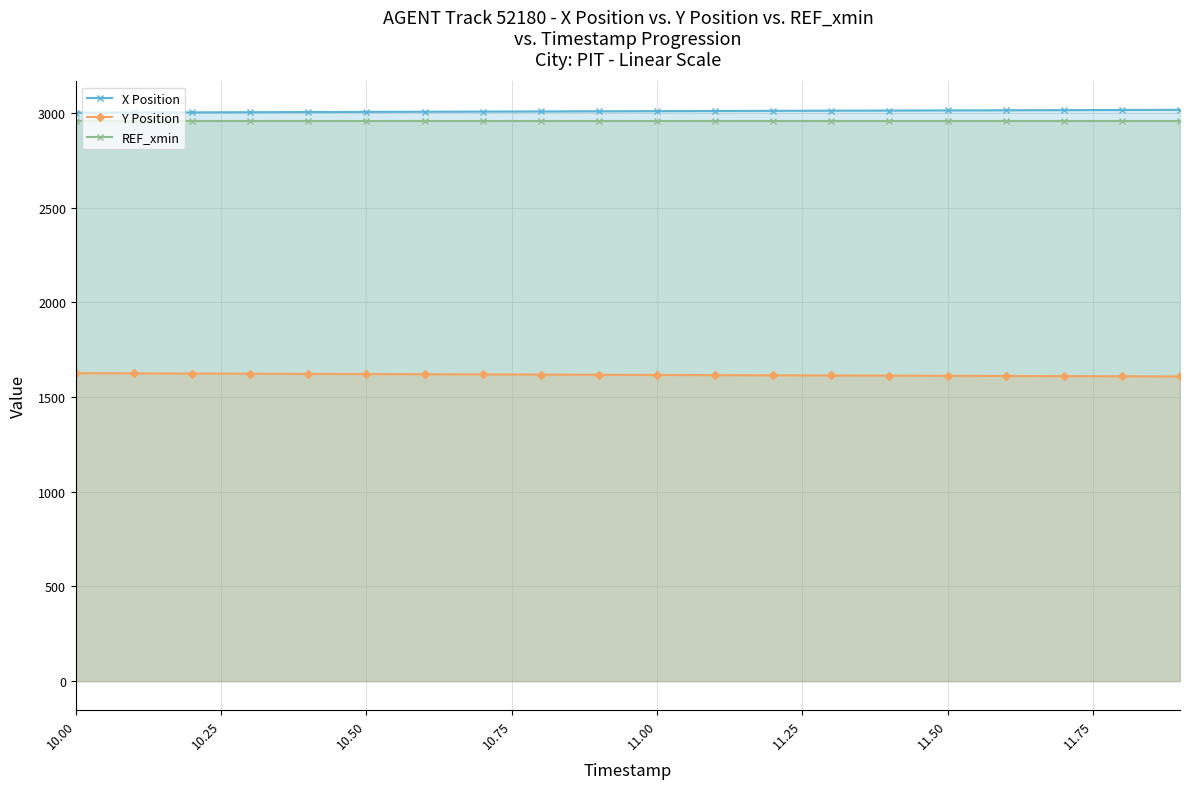

At how many categories does at least one series exceed 2651?

20